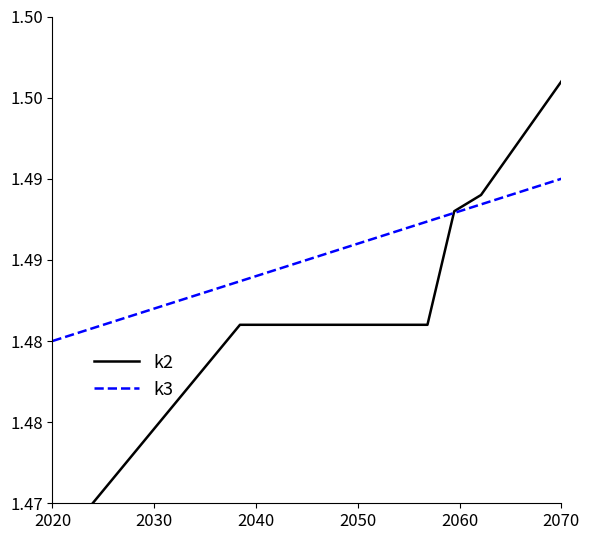

What is the value of the k2 point at the 10th from the left?

1.5